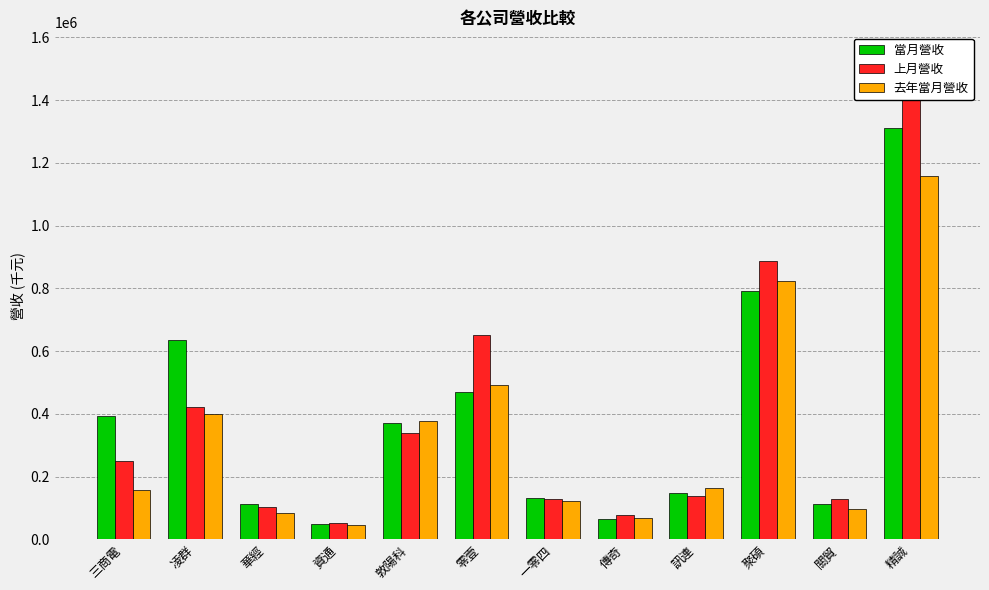

What is the label of the 11th bar from the right?

凌群